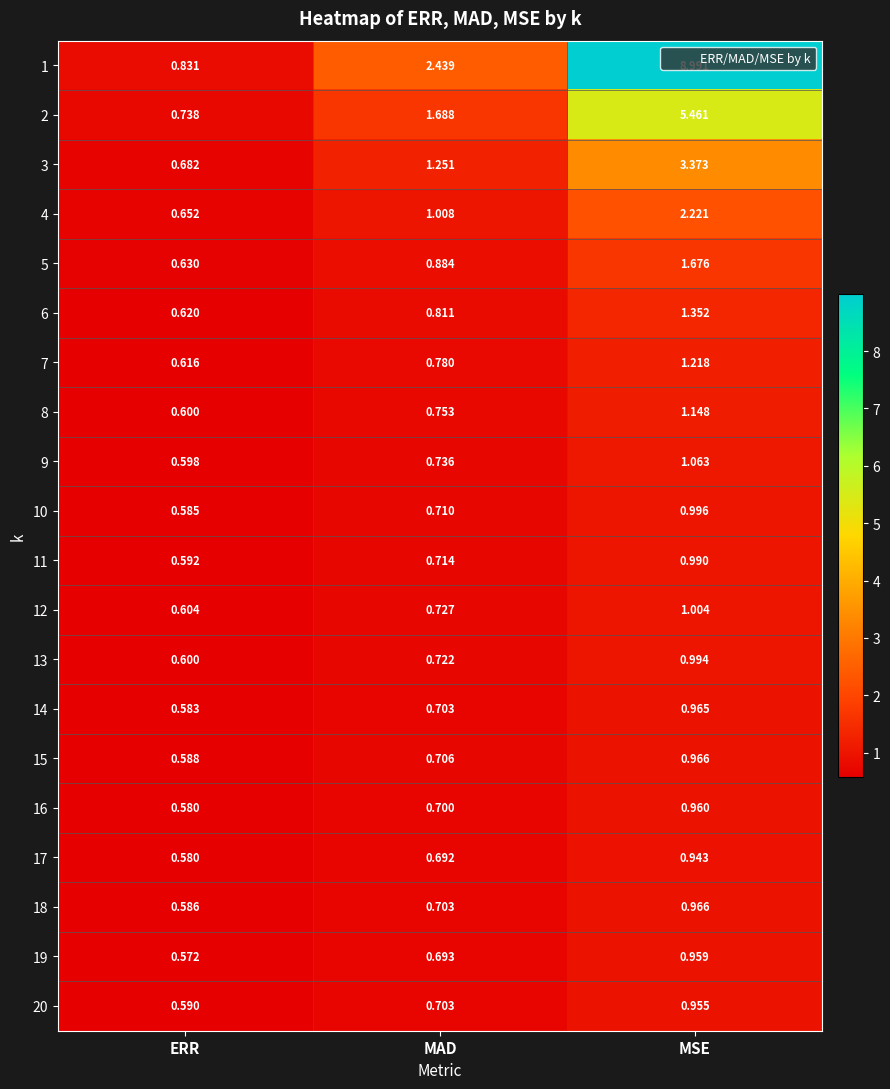

At which label is 1 closest to 4?

MAD